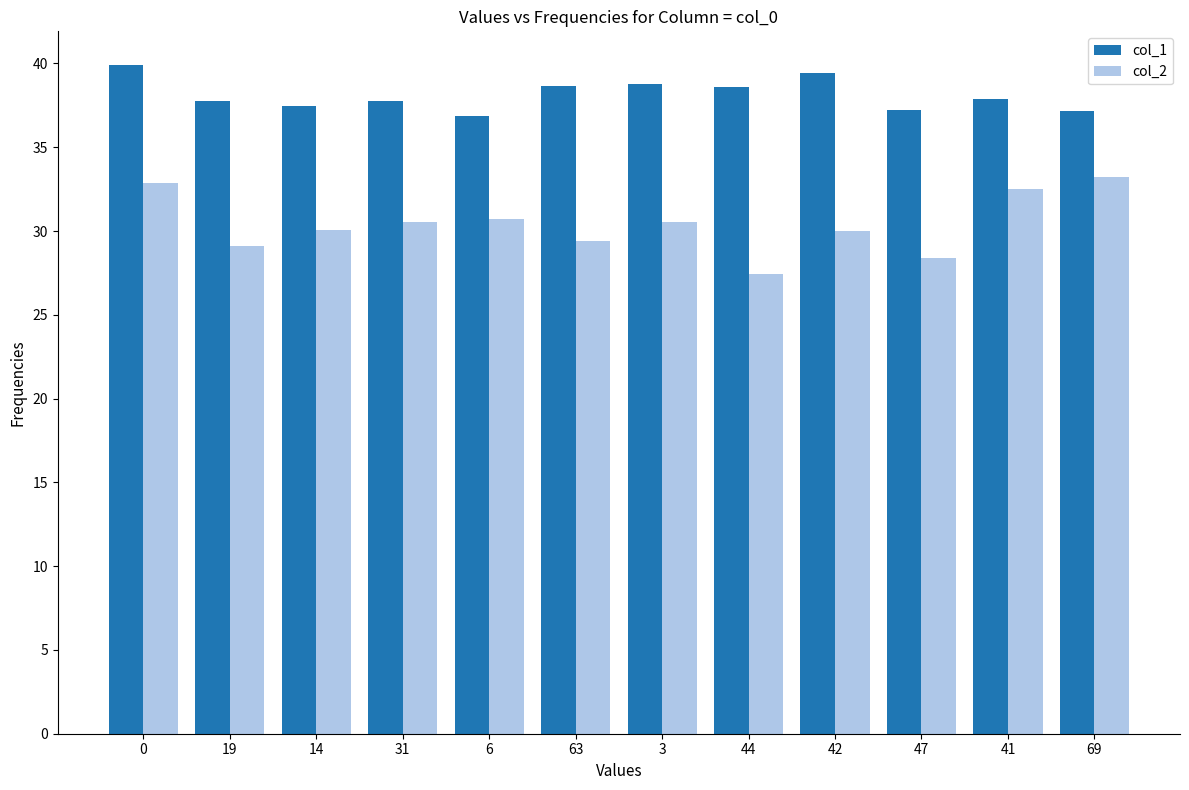

Rank the series at 3 from highest to lowest value.

col_1, col_2